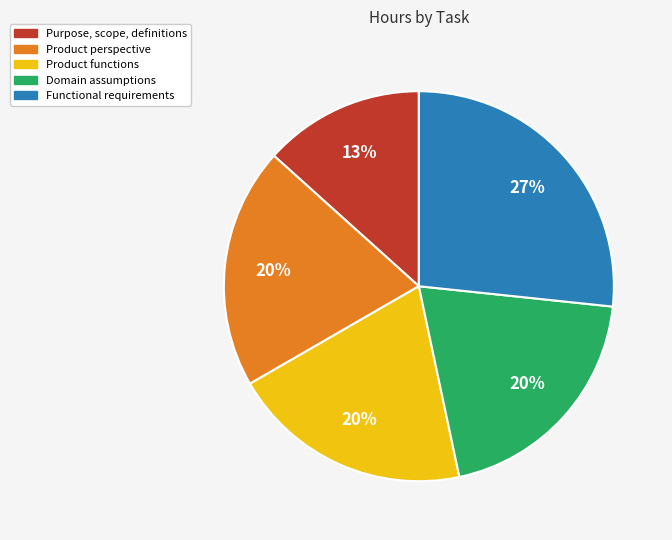

To the nearest percent, what portion does Product perspective represent?

20%